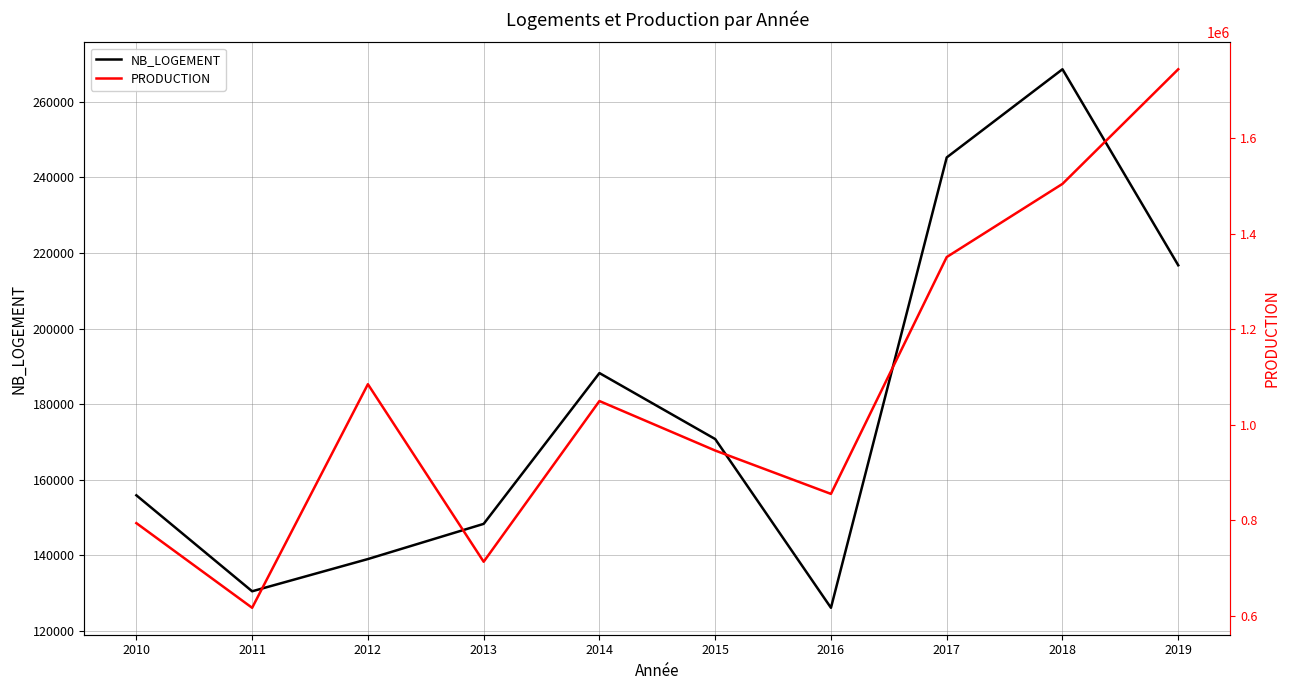

True or false: PRODUCTION has more than 1 interior local peaks.

True